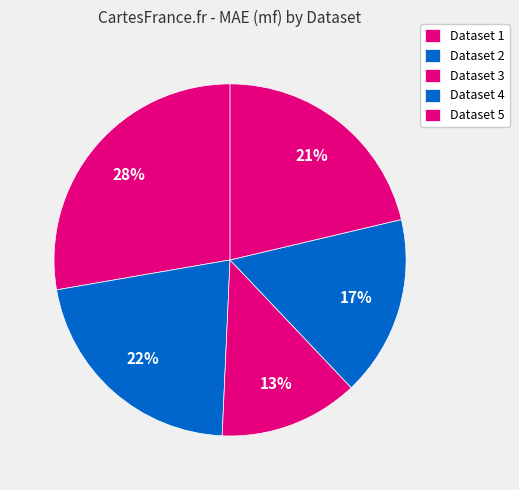

Count the number of slices in the pie.

5